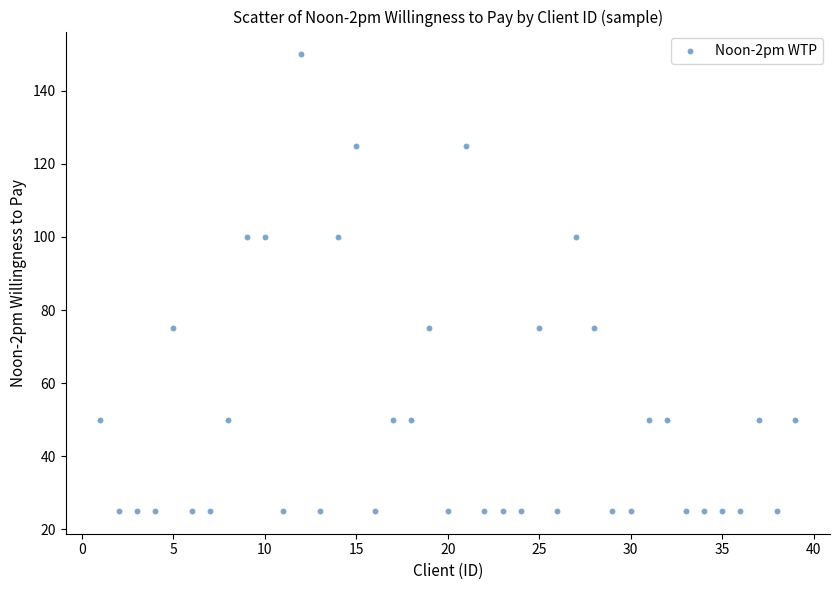

What is the range of X values (max minus min)?

38.0